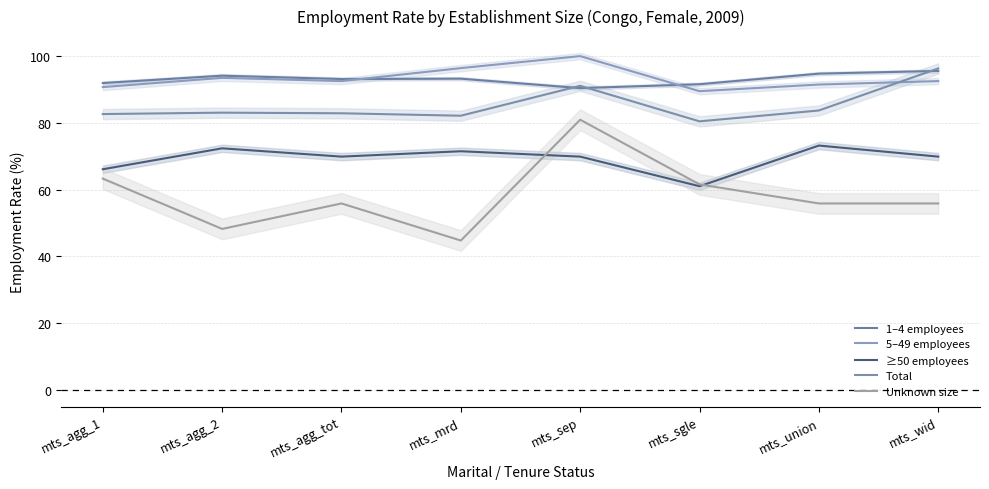

List the labels in order of 1–4 employees value, smallest first.

mts_sep, mts_sgle, mts_agg_1, mts_agg_tot, mts_mrd, mts_agg_2, mts_union, mts_wid